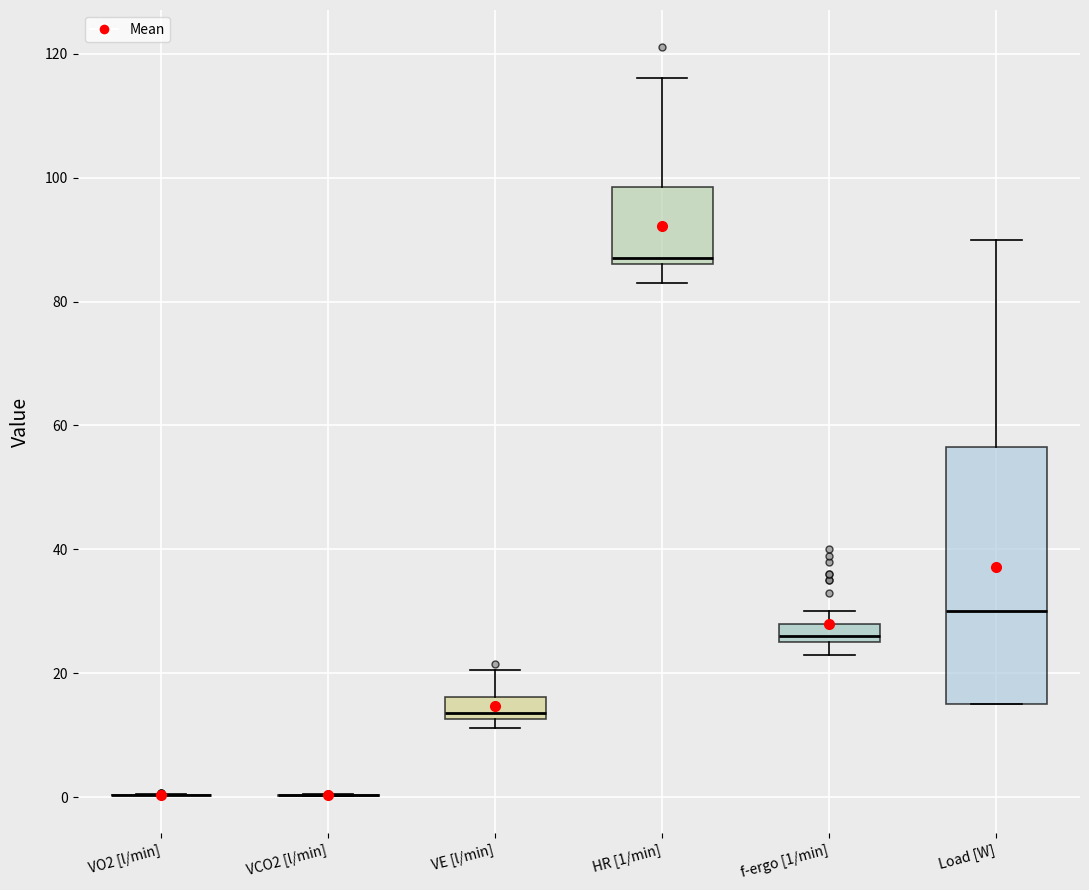

Reading left to right, transcribe this box plot: for each box, give where its median line is, the range the box spans, and where its two whiskers end, as read against the y-axis. The values are not printed on the chart, so give them approximately, as read against the axis.

VO2 [l/min]: box collapsed to a line at 0, whiskers 0 to 0
VCO2 [l/min]: box collapsed to a line at 0, whiskers 0 to 0
VE [l/min]: median 14, box 12 to 16, whiskers 12 (just below the box's lower edge) to 20
HR [1/min]: median 88, box 86 to 98, whiskers 84 to 116
f-ergo [1/min]: median 26 (just above the box's lower edge), box 26 to 28, whiskers 24 to 30
Load [W]: median 30, box 16 to 56, whiskers 16 to 90